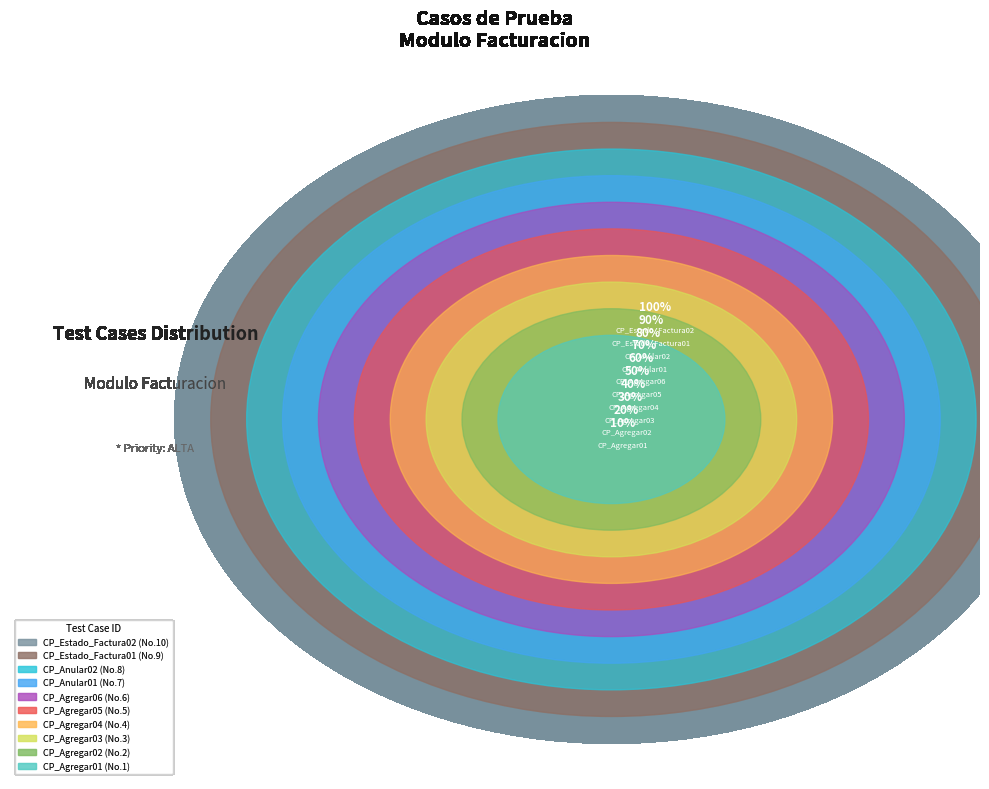

Count the number of slices in the pie.

10